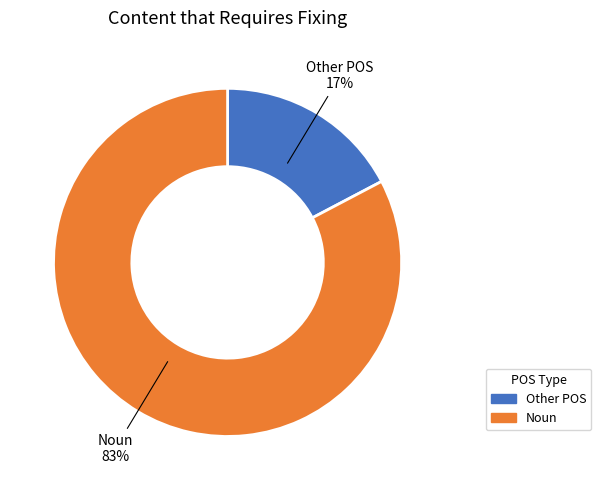

Is there a majority slice in this chart?

Yes